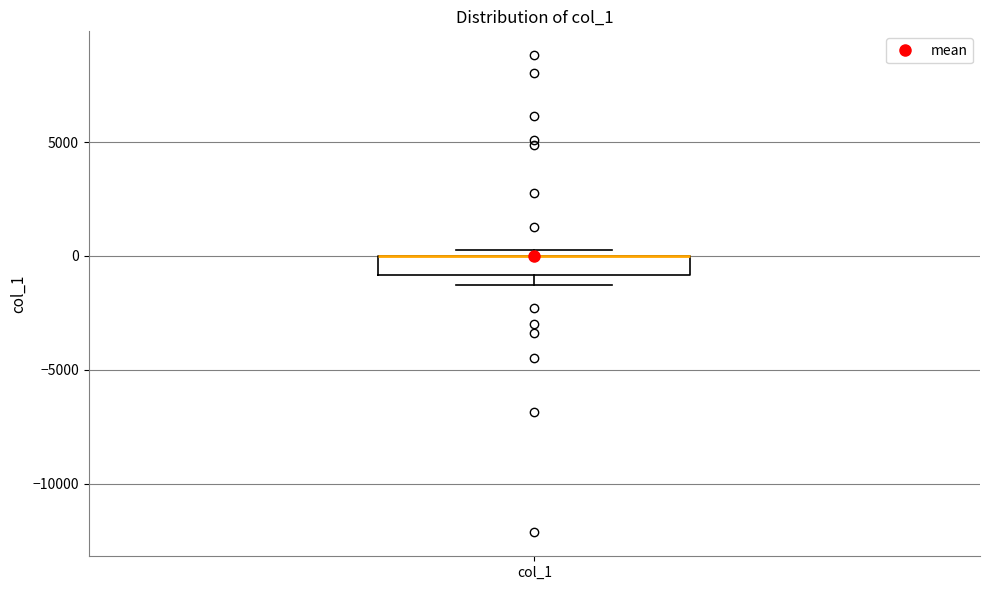

Read this box plot against the y-axis: the position of the median line, the range covered by the box, and the ends of both whiskers. The values are not printed on the chart, so give them approximately, as read against the axis.

median 0 (drawn on the box's upper edge), box -1000 to 0, whiskers -1500 to 500